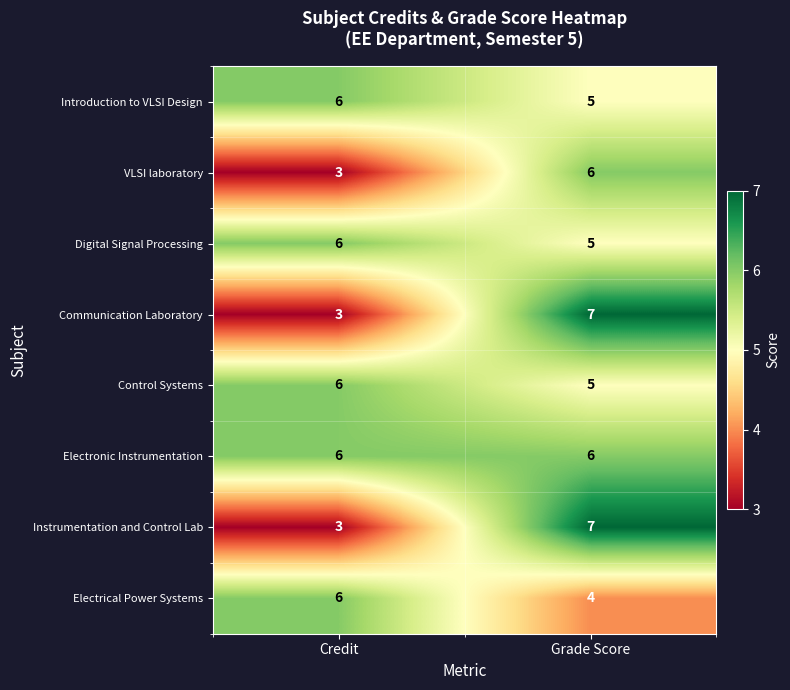

Reading right to left, extract all data points from this chart.

Introduction to VLSI Design: Grade Score=5	Credit=6
VLSI laboratory: Grade Score=6	Credit=3
Digital Signal Processing: Grade Score=5	Credit=6
Communication Laboratory: Grade Score=7	Credit=3
Control Systems: Grade Score=5	Credit=6
Electronic Instrumentation: Grade Score=6	Credit=6
Instrumentation and Control Lab: Grade Score=7	Credit=3
Electrical Power Systems: Grade Score=4	Credit=6